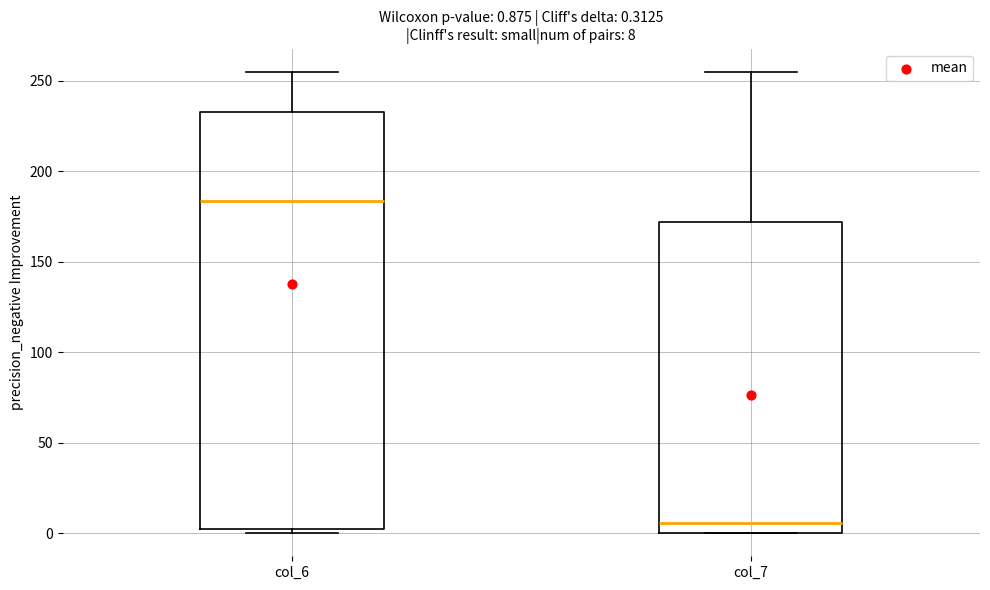

Which box is the tallest, from its lower edge to its upper edge?

col_6